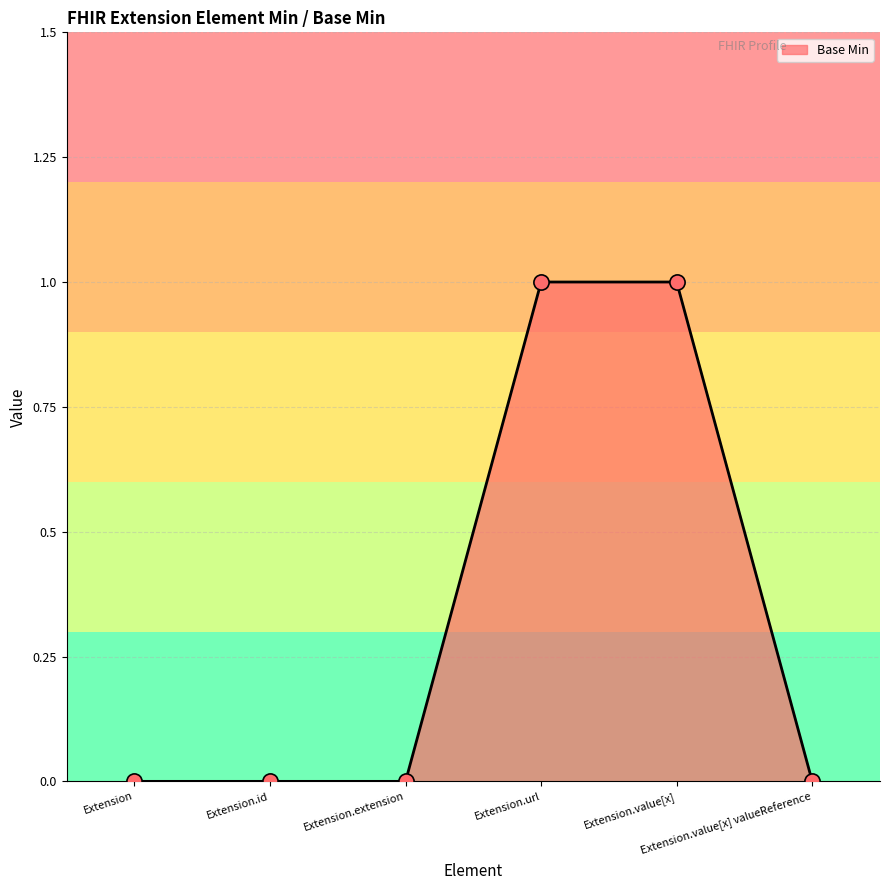

What is the ratio of the value at Extension.value[x] to the value at Extension.url?

1.0